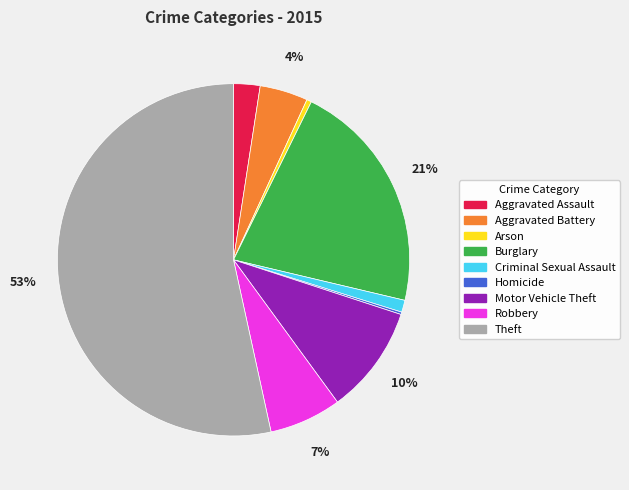

Which slice is the largest?

Theft